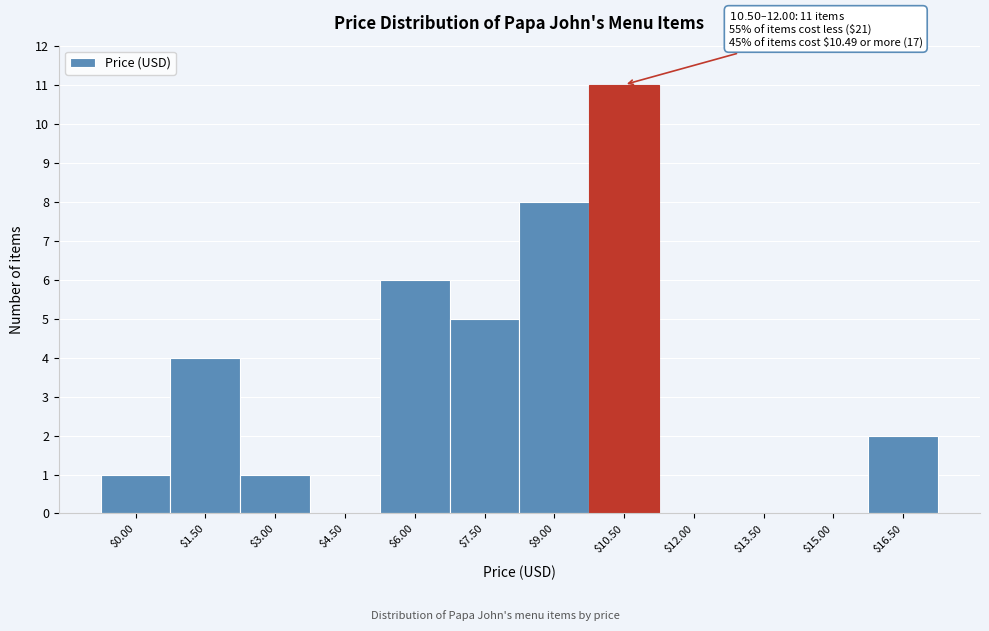

Is it true that the value at $15.00 is 0?

True